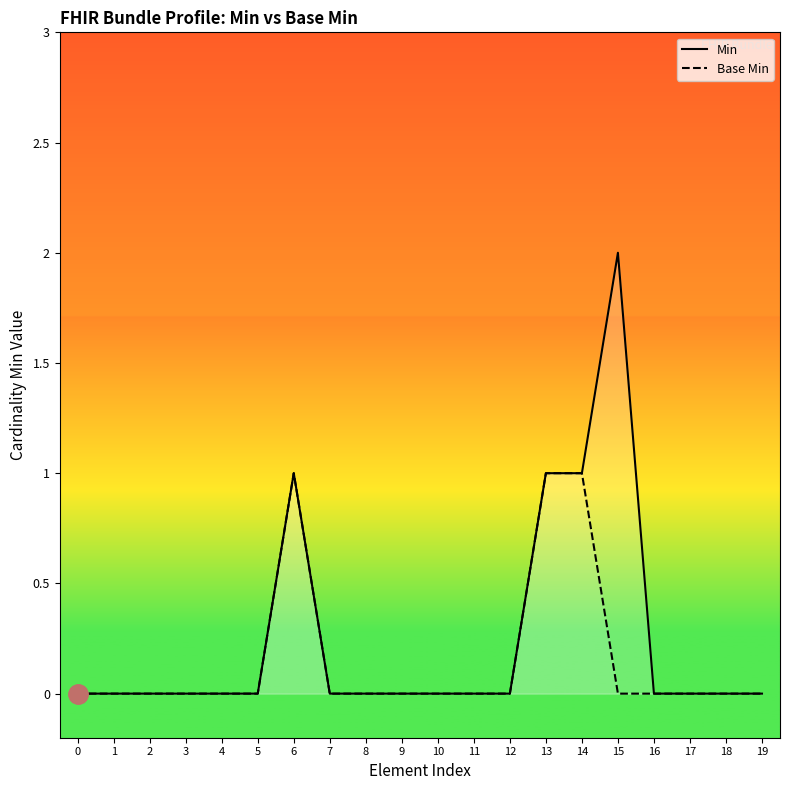

What is the highest value of the Min series?

2